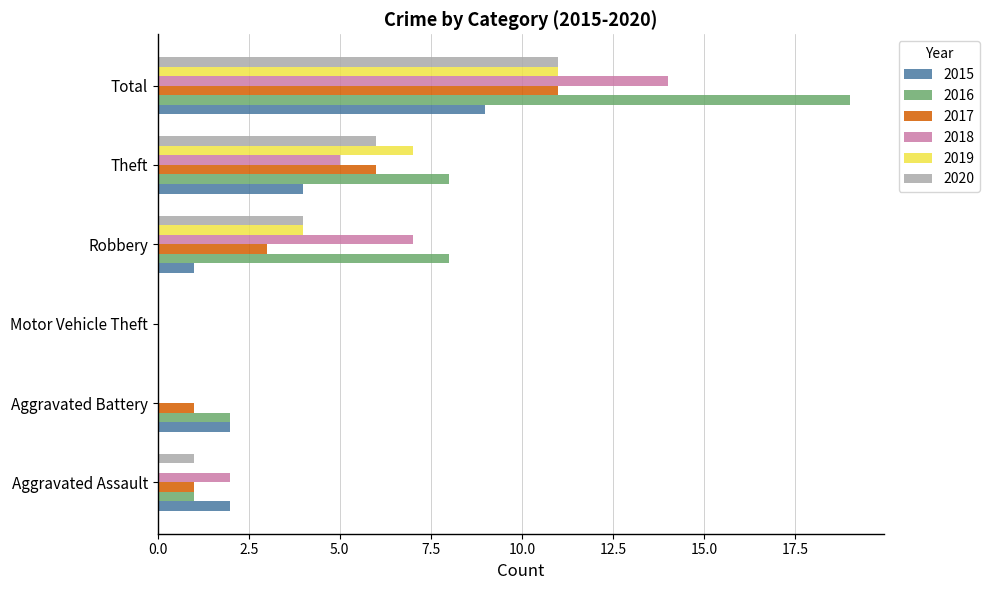

The value of 2020 at Robbery is 2. True or false?

False